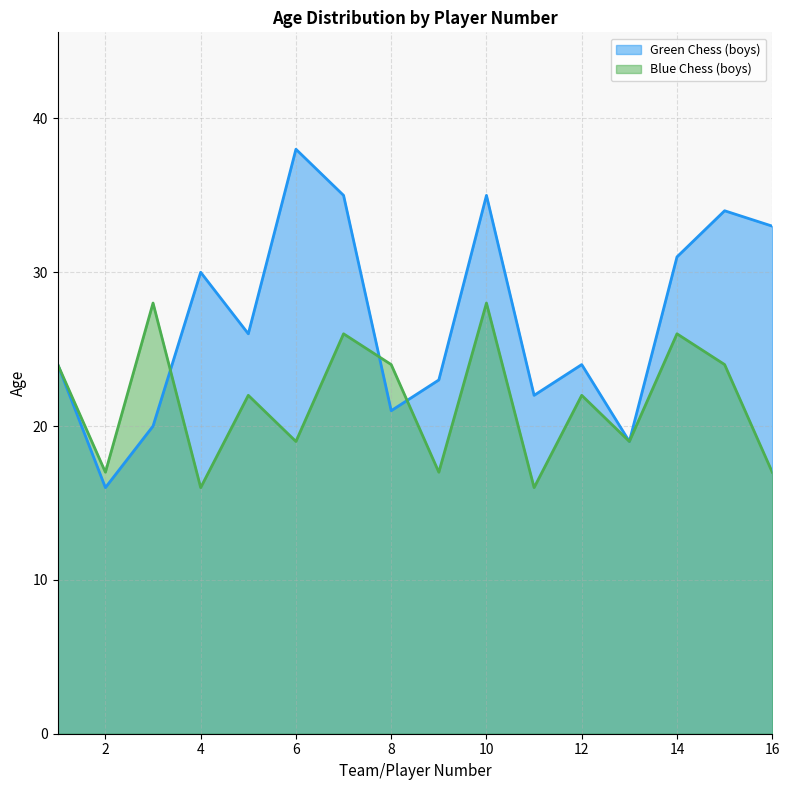

Between 6 and 16, which series saw the biggest shift?

Green Chess (boys)